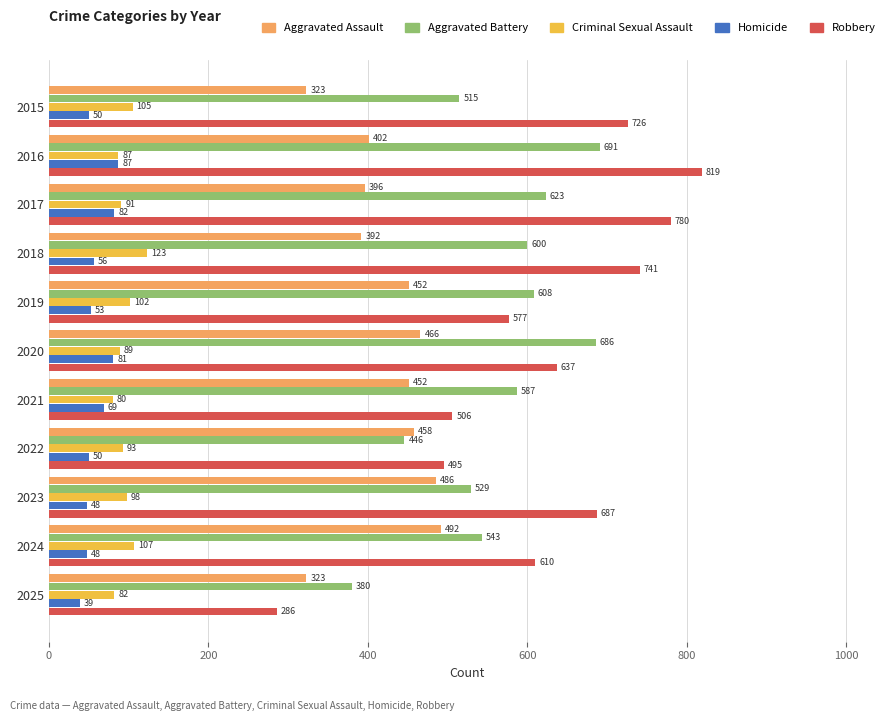

Which series has the largest range (max minus min)?

Robbery